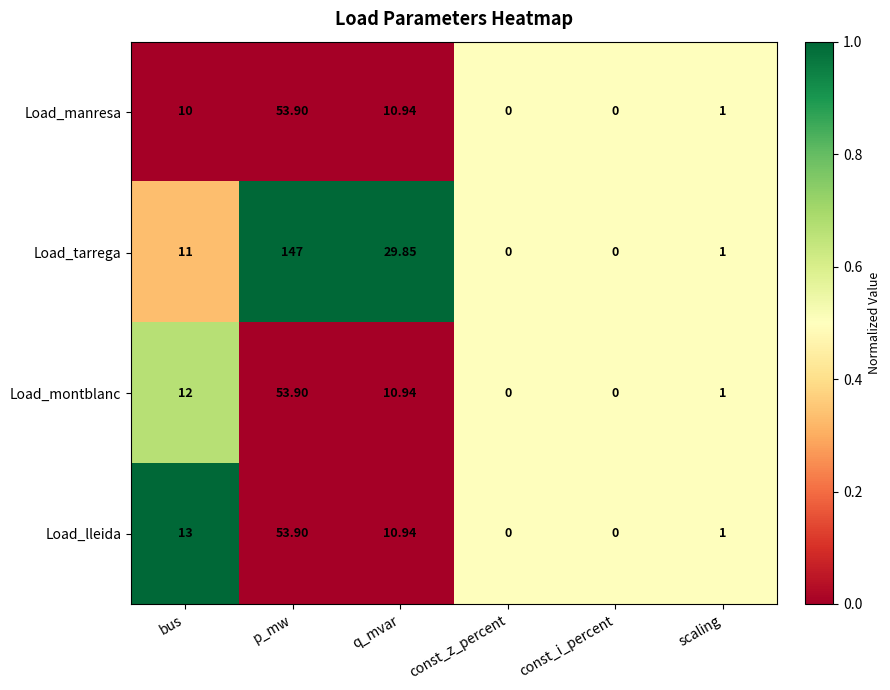

Is the value of Load_manresa at scaling greater than the value of Load_lleida at const_z_percent?

Yes